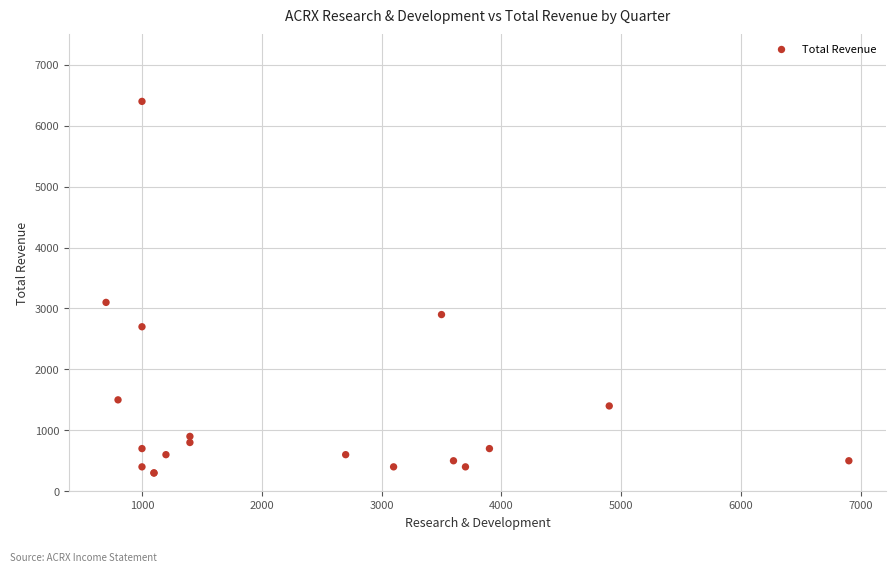

What Y value in the scatter plot is closest to 3350?

3100